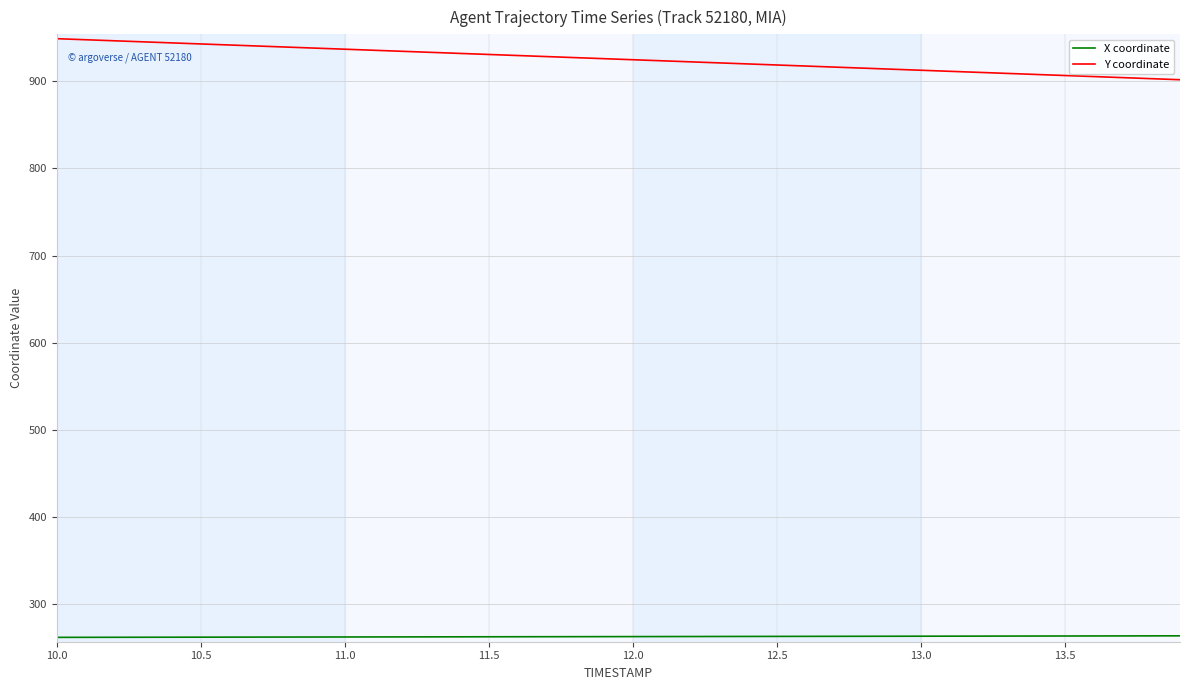

What is the greatest value displayed?

949.0